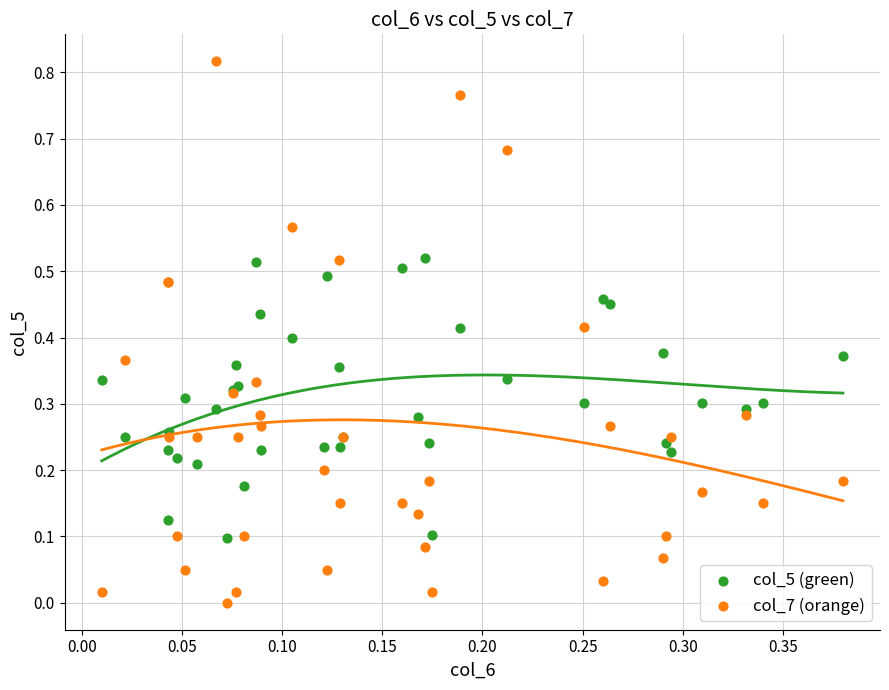

Which series reaches the maximum Y coordinate?

col_7 (orange)